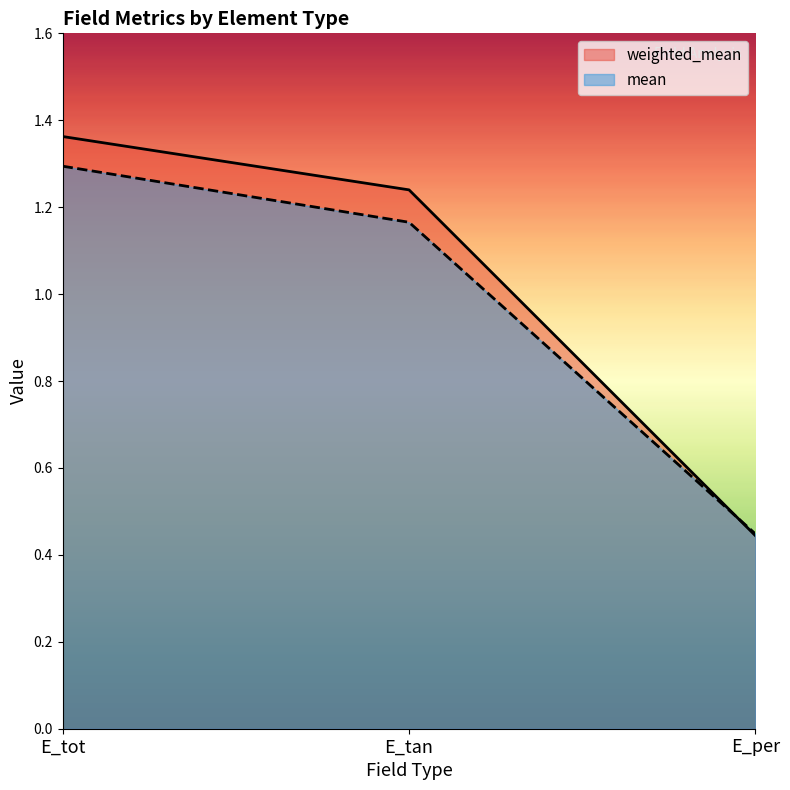

How many distinct data groups are displayed?

2